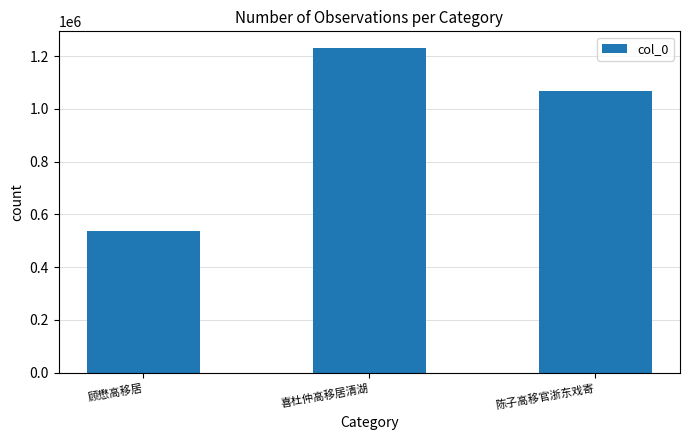

Count the number of categories in the chart.

3